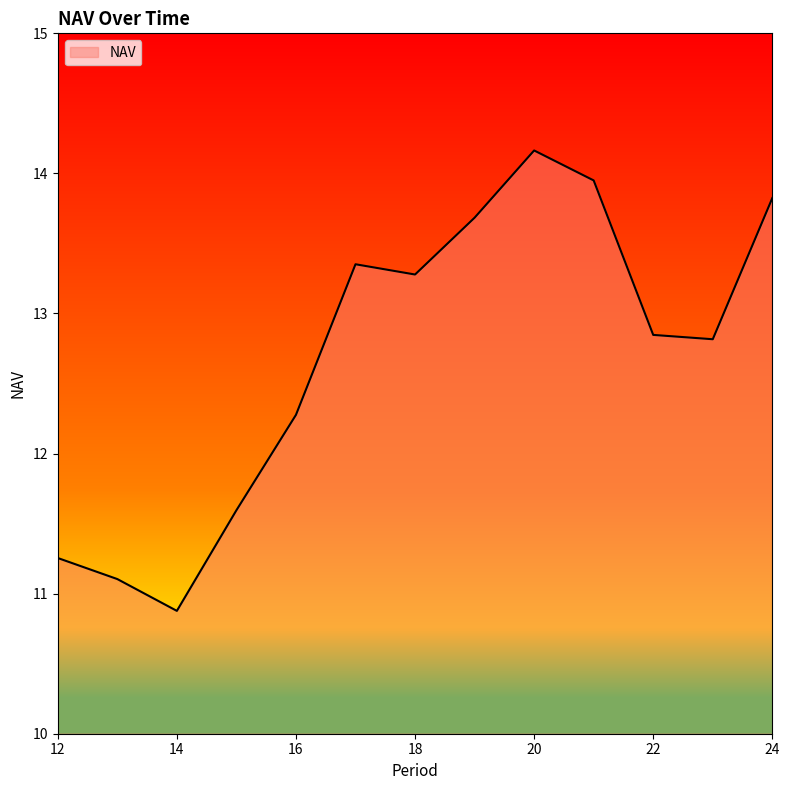

What is the minimum value shown in the chart?

10.9